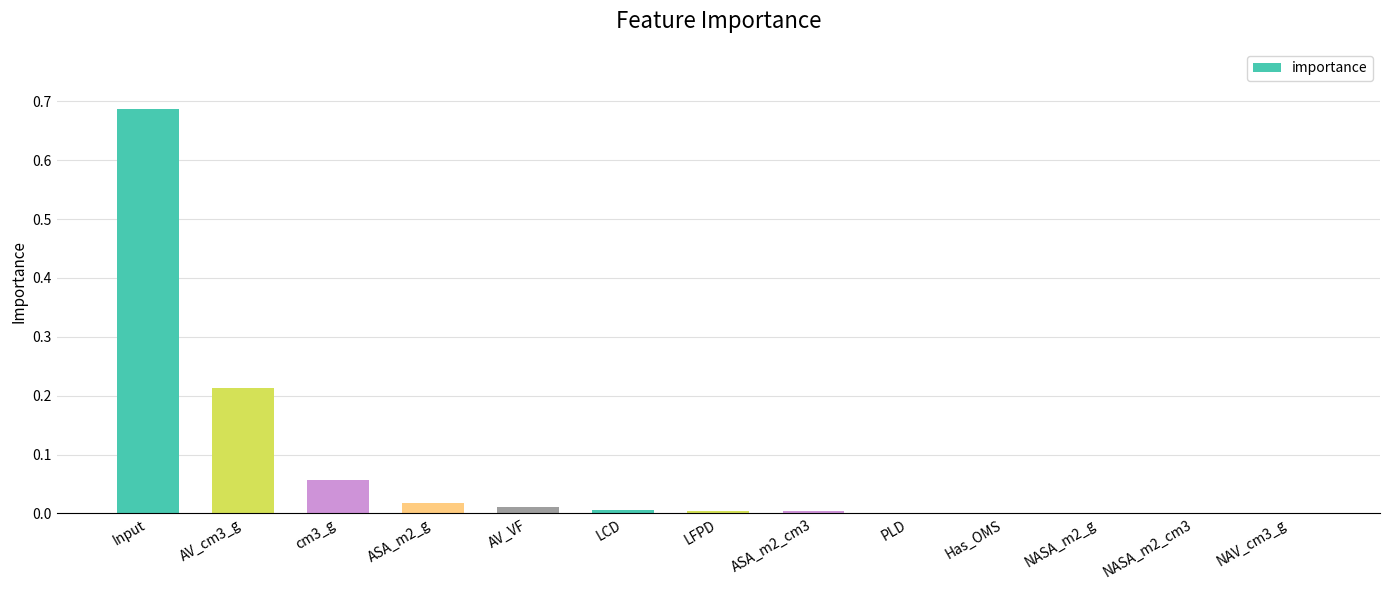

The chart shows a value of 0.0 at LFPD. True or false?

True